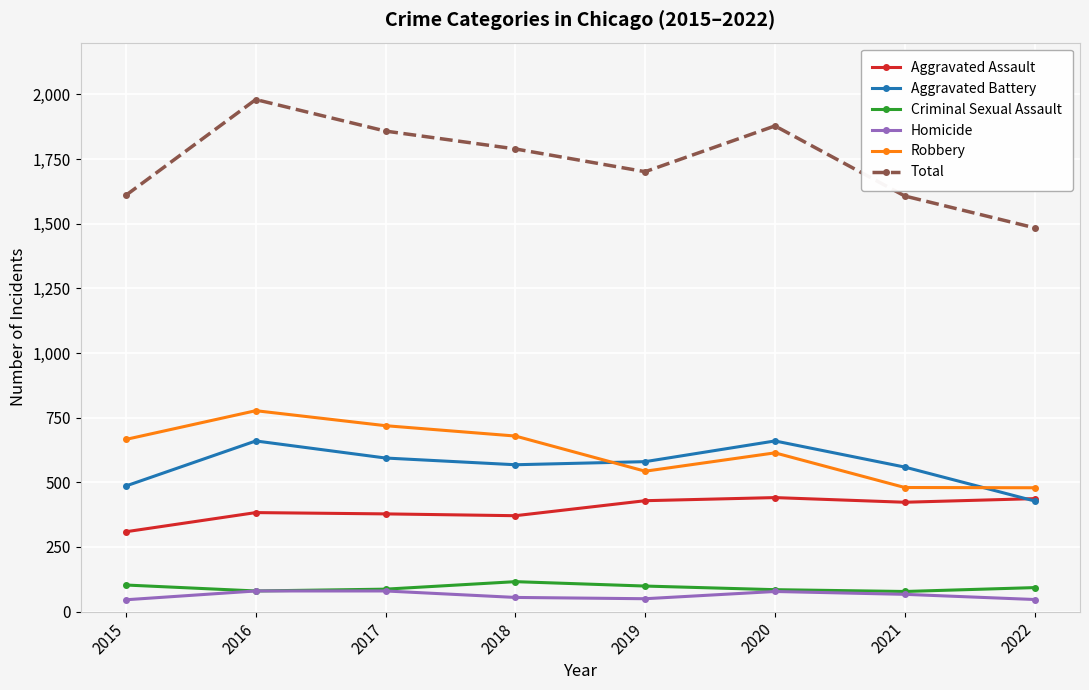

Between 2016 and 2022, which series saw the biggest shift?

Total